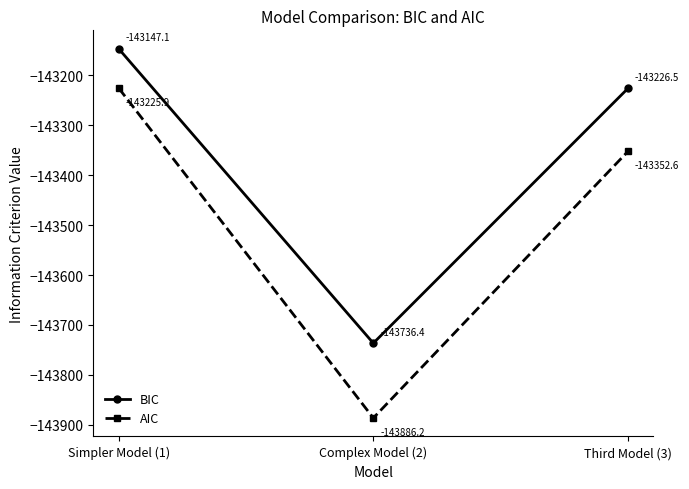

How many series are shown in this chart?

2